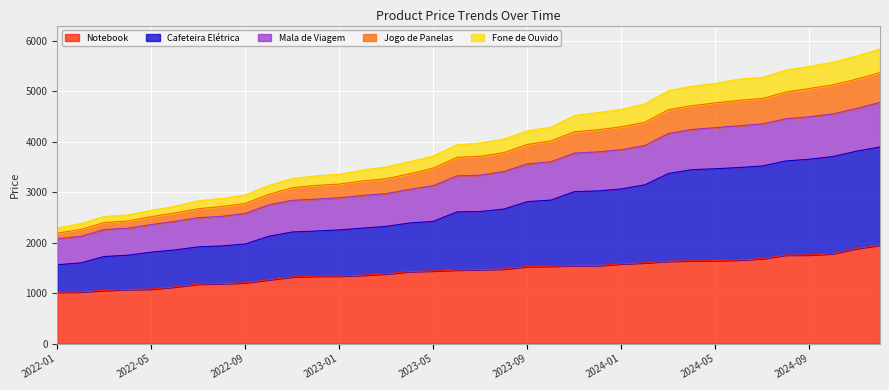

Does the chart display data point markers on the line(s)?

No